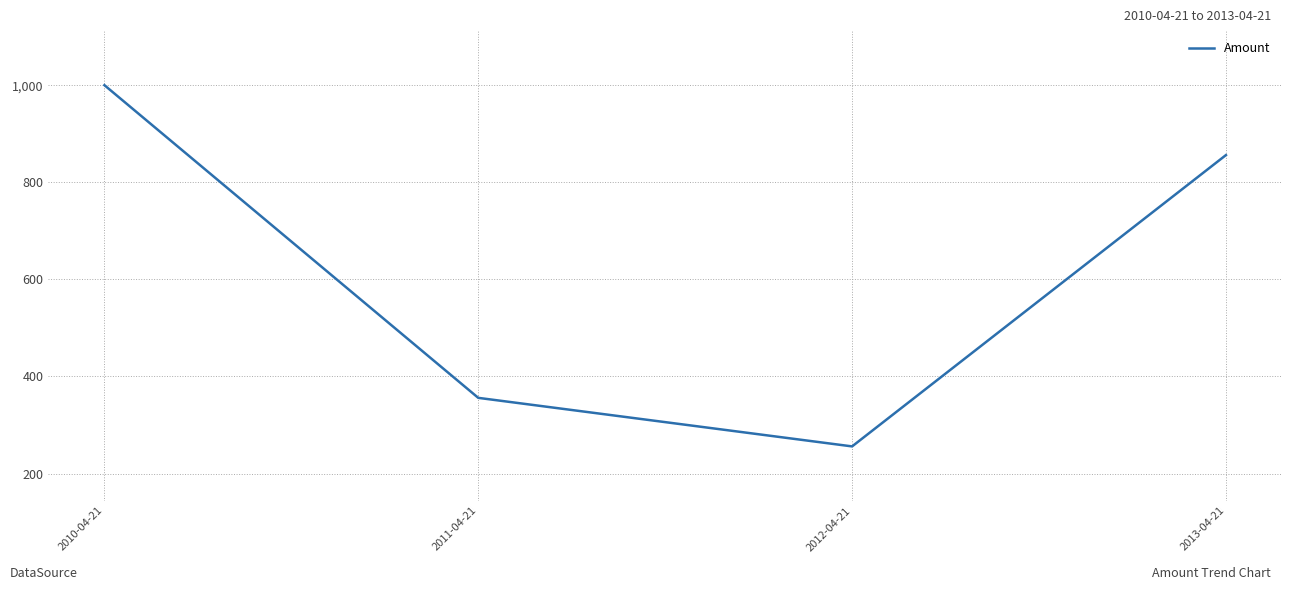

Reading left to right, transcribe all the data shown in this chart.

2010-04-21=1000	2011-04-21=356	2012-04-21=256	2013-04-21=856